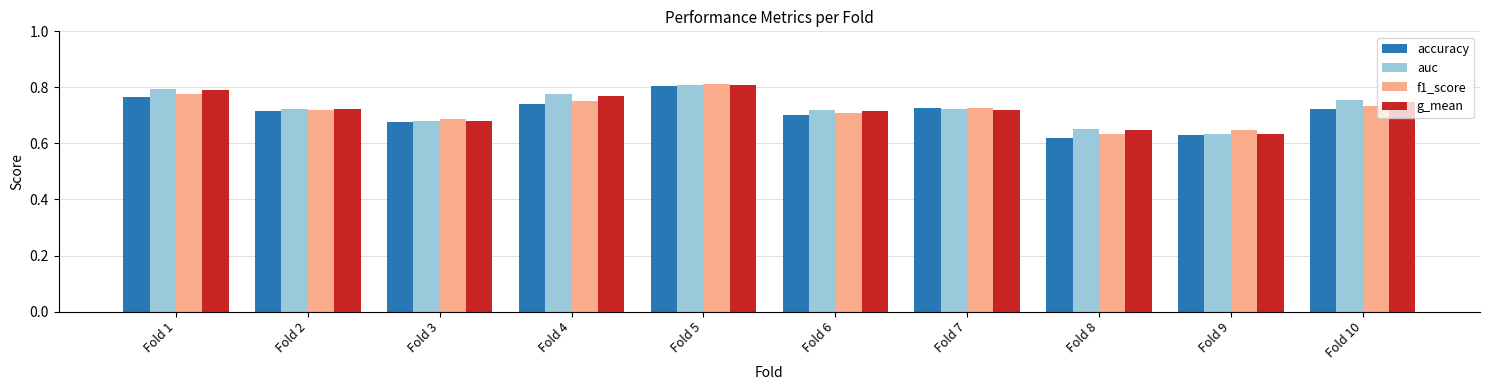

At how many categories does at least one series exceed 0?

10